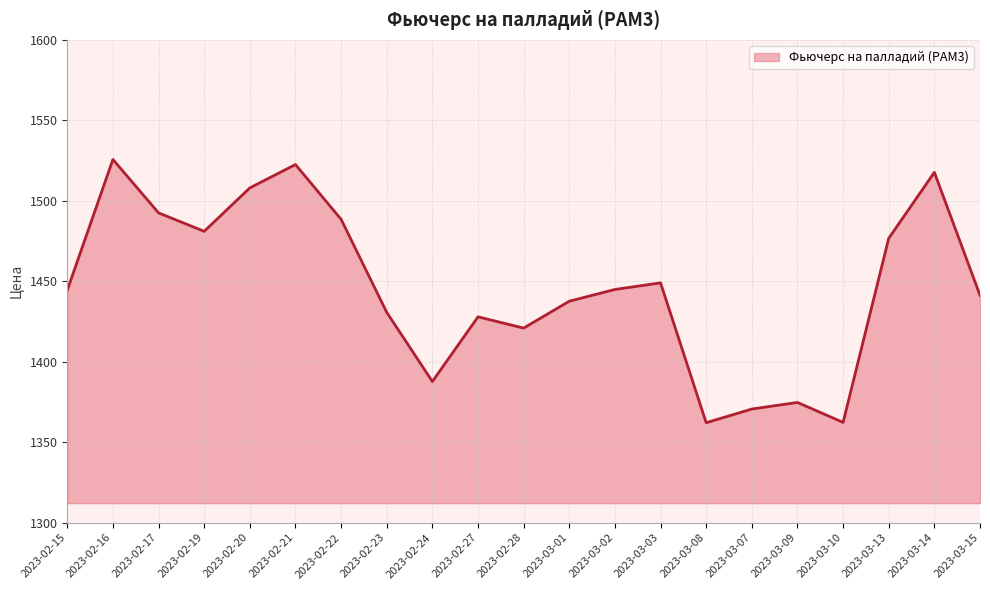

What is the change in value from 2023-02-27 to 2023-03-03?

+21.1